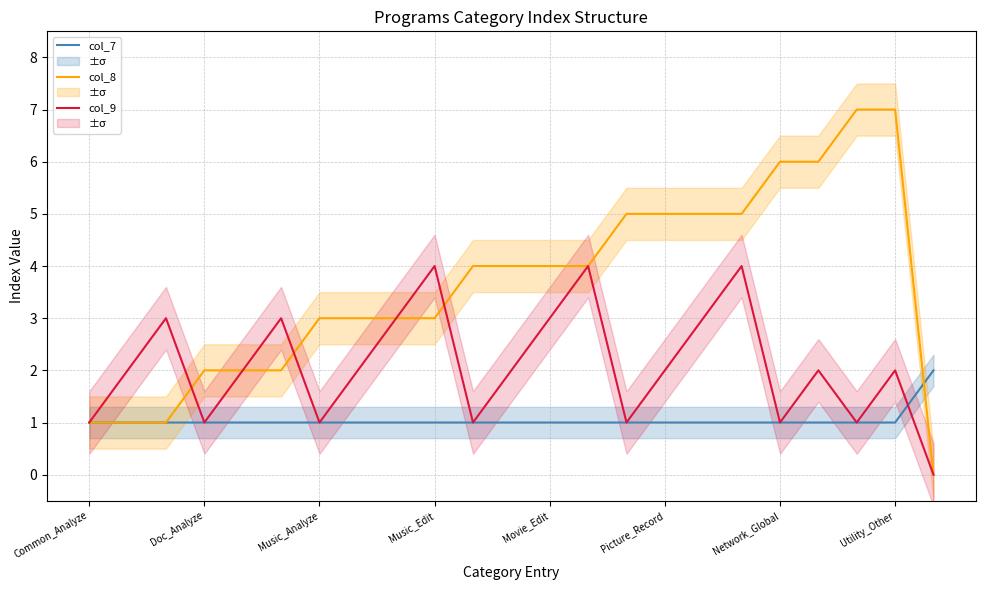

Is it true that col_8 equals 4 at Music_Analyze?

False